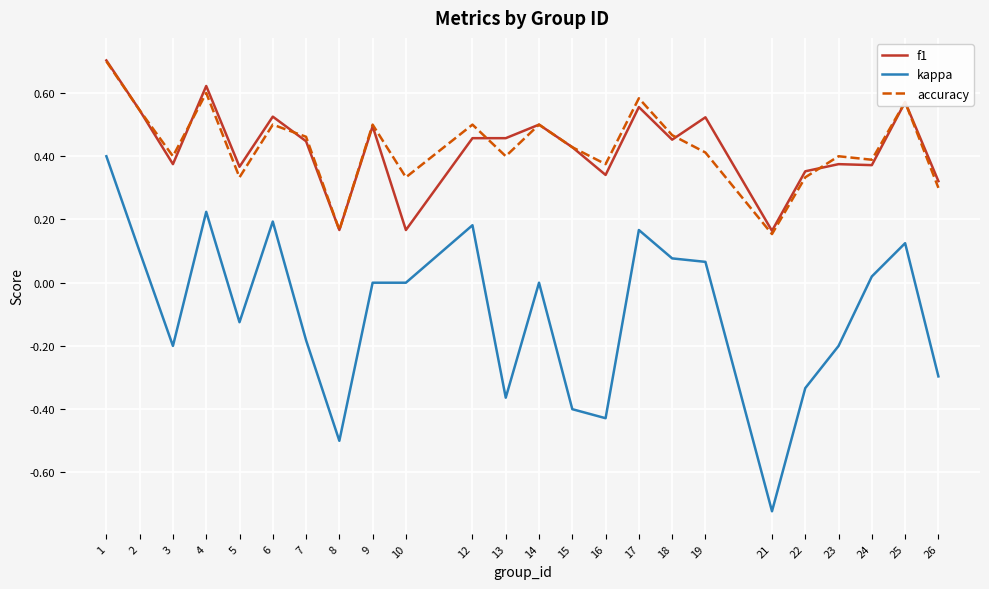

At which category does the chart reach its peak across all series?

1